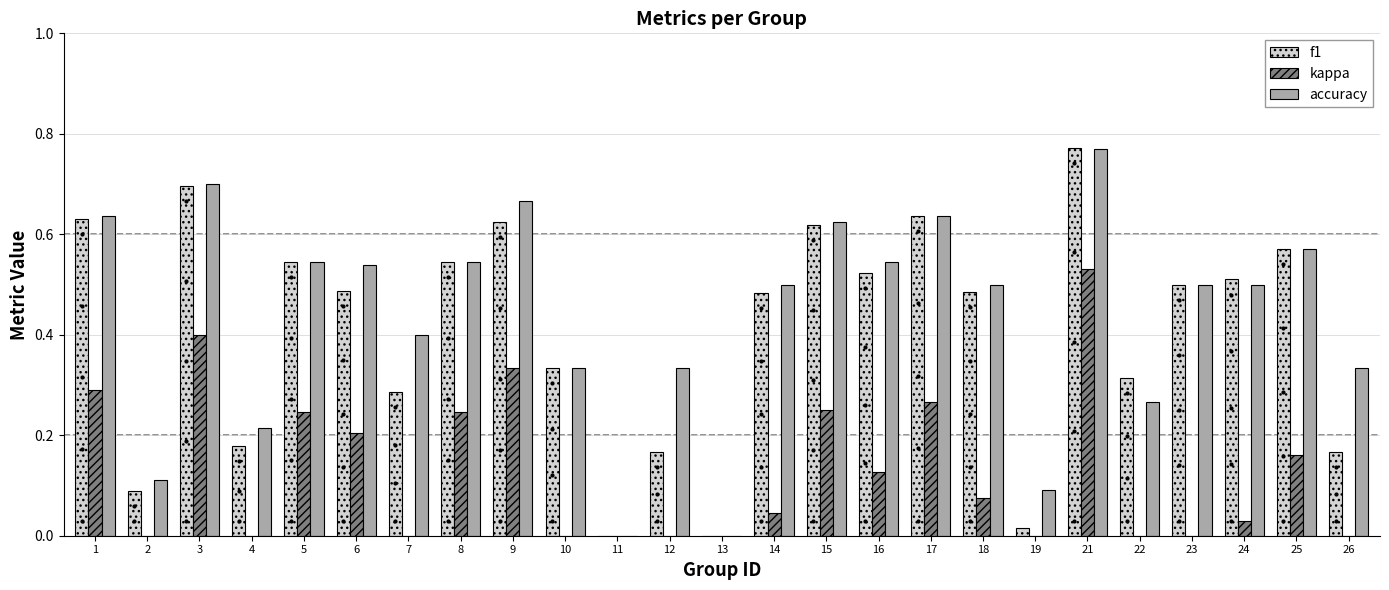

What is the value of the kappa bar at the 17th from the left?

0.3